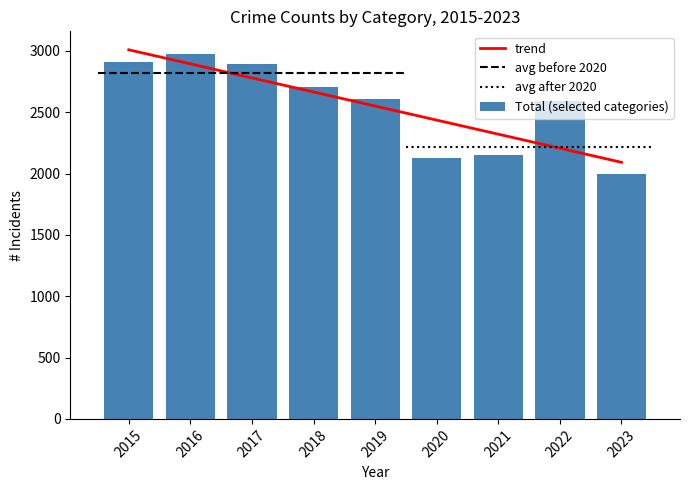

True or false: Total (selected categories) has a value of 2589.0 at 2022.

True